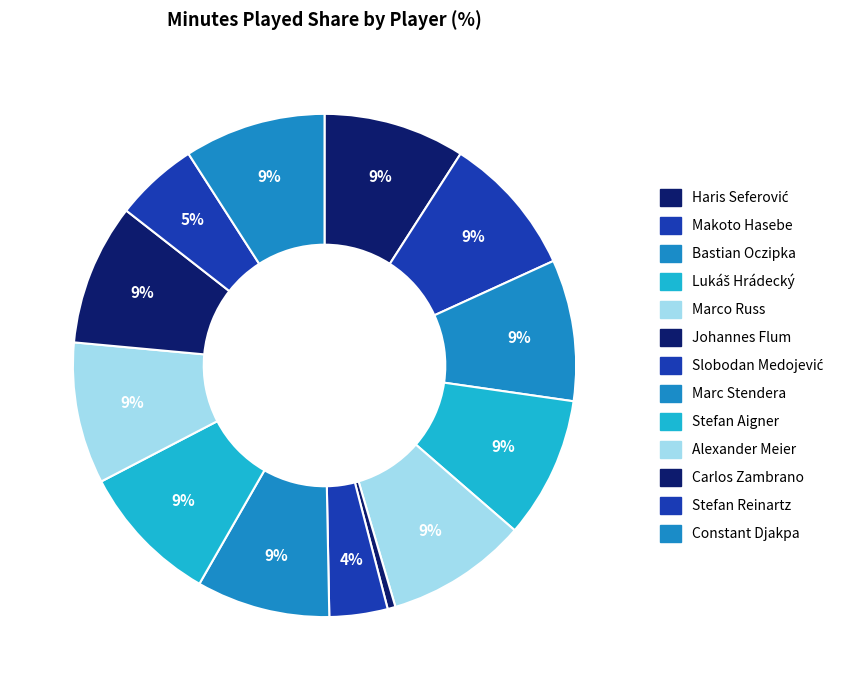

How many segments does this pie chart have?

13